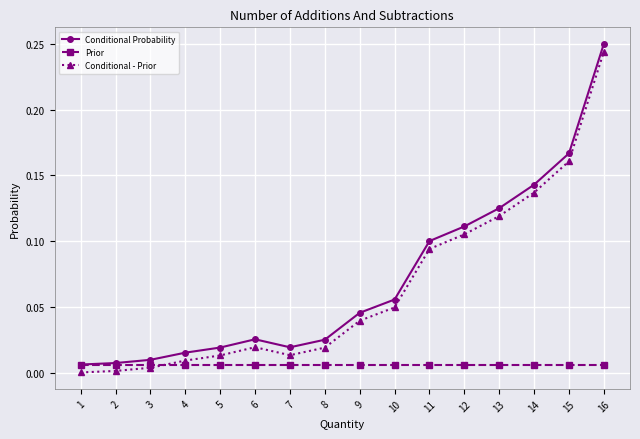

How many lines are shown in the chart?

3